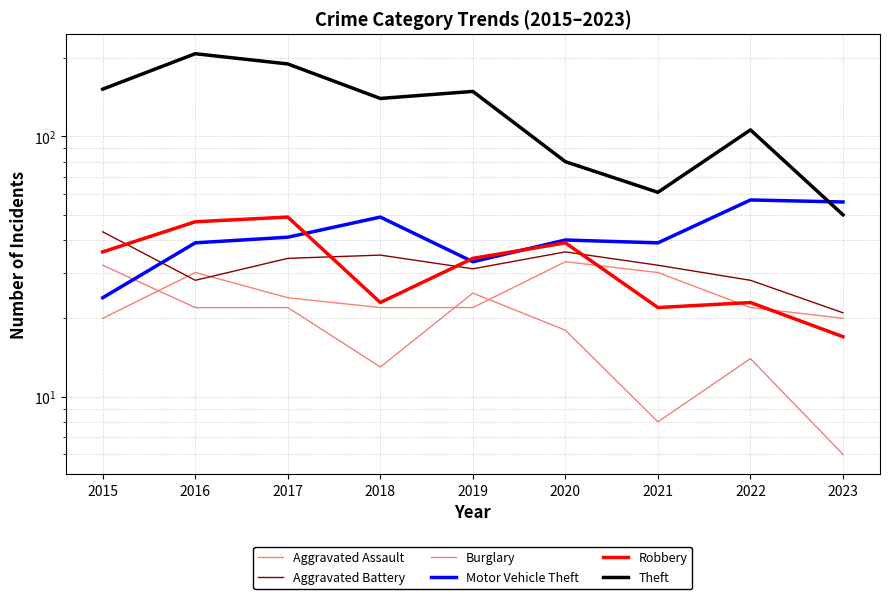

Which series has the largest total across all categories?

Theft